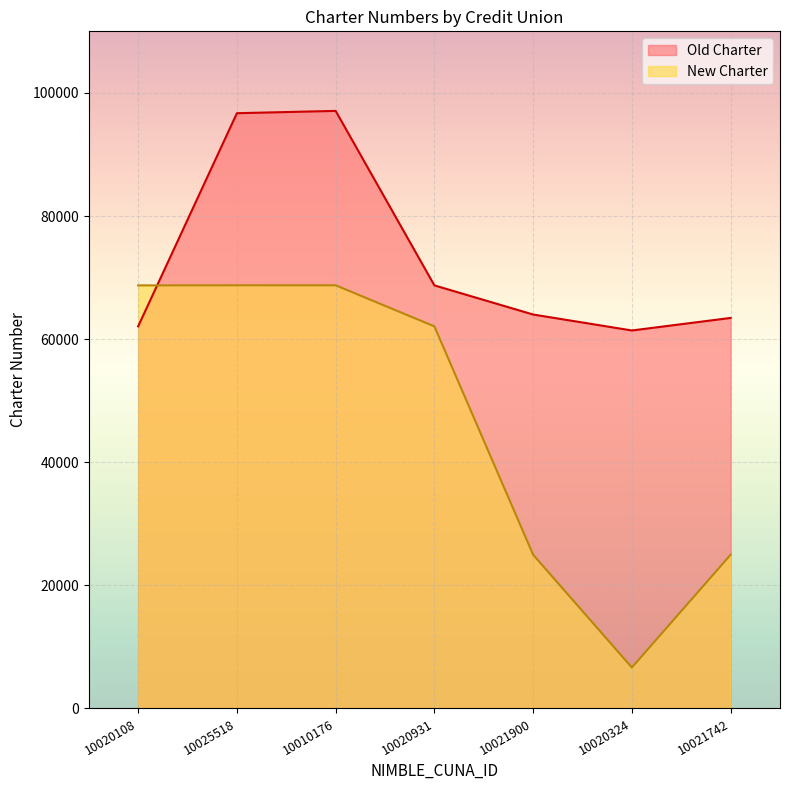

Reading left to right, transcribe all the data shown in this chart.

Old Charter: 10020108=62072	10025518=96699	10010176=97076	10020931=68729	10021900=63996	10020324=61404	10021742=63442
New Charter: 10020108=68729	10025518=68746	10010176=68744	10020931=62072	10021900=24974	10020324=6651	10021742=24976